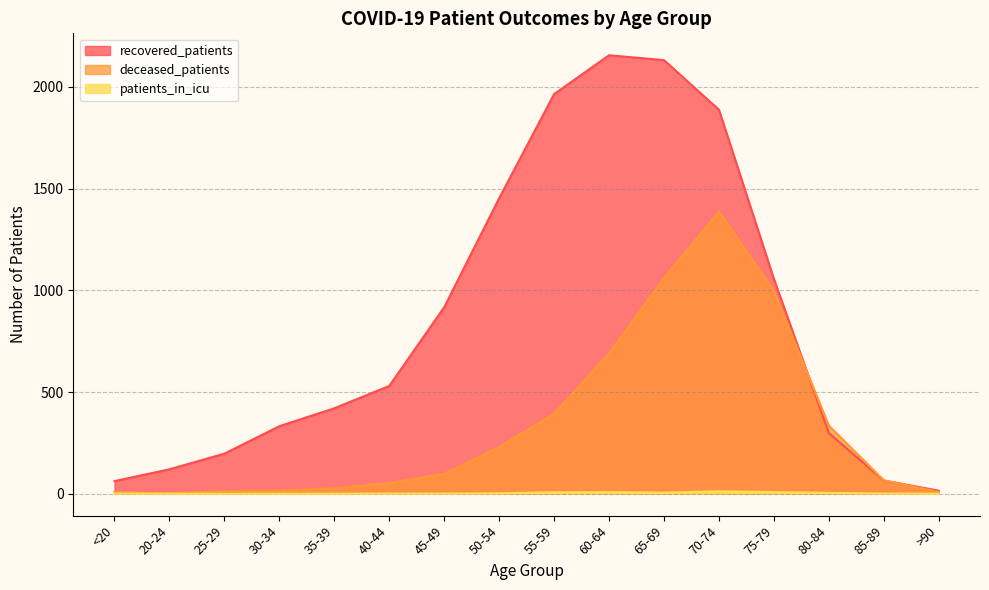

Where is deceased_patients nearest to the value 694?

60-64